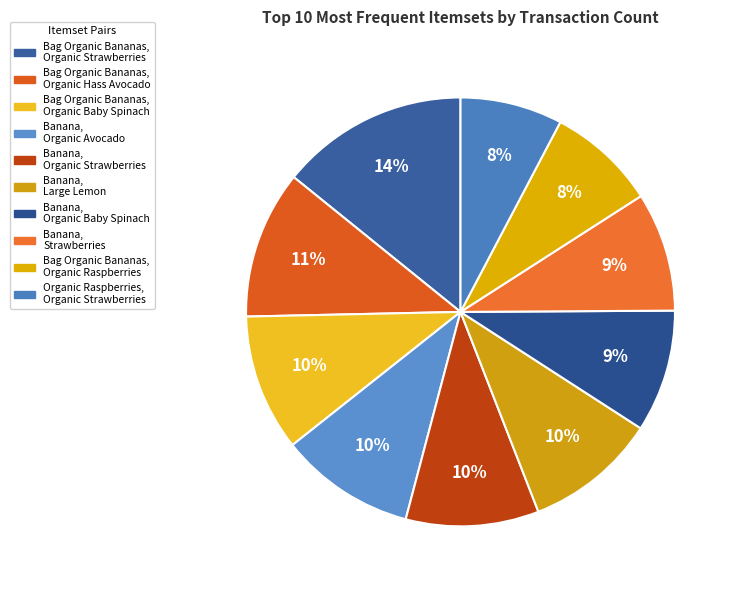

How many segments does this pie chart have?

10